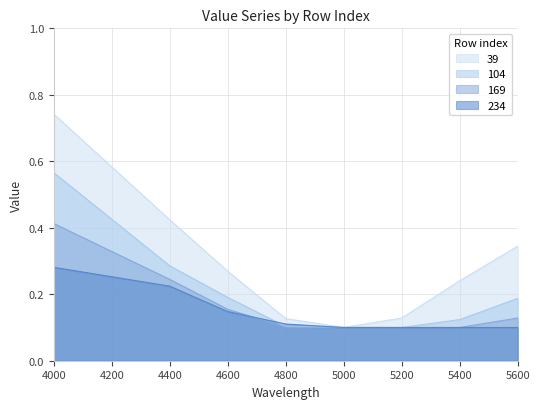

At which category is the sum across all series the highest?

4000